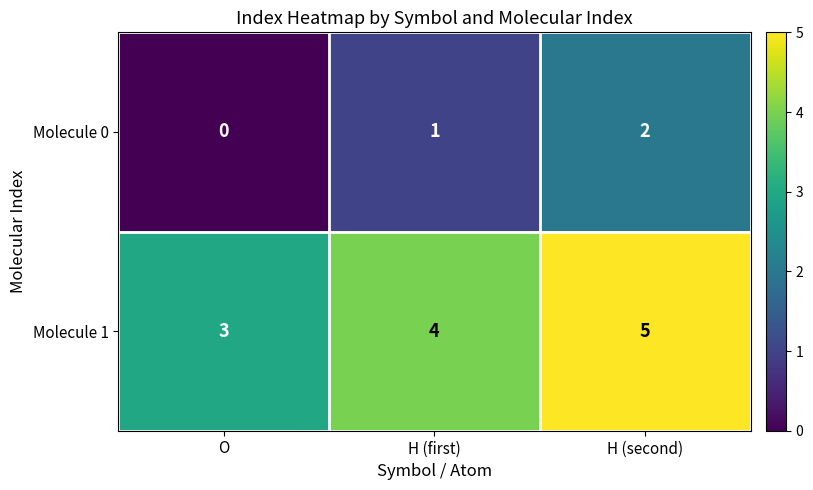

What is the maximum value shown in the chart?

5